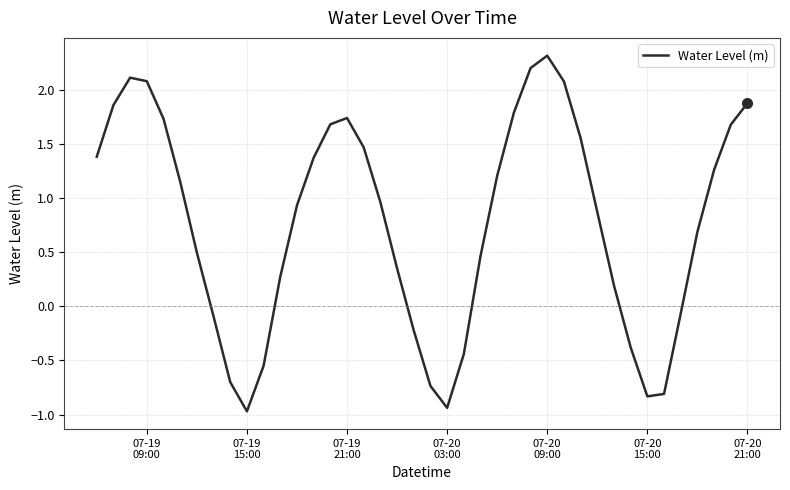

What is the smallest value displayed?

-1.0